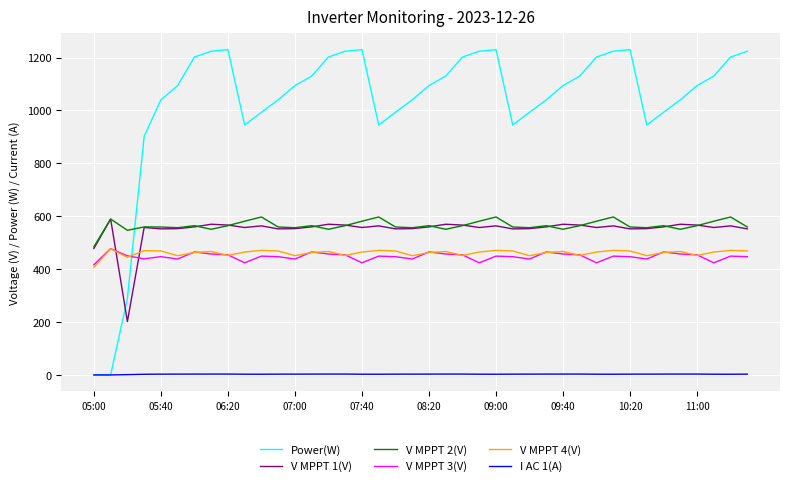

True or false: V MPPT 4(V) and I AC 1(A) intersect in this chart.

False